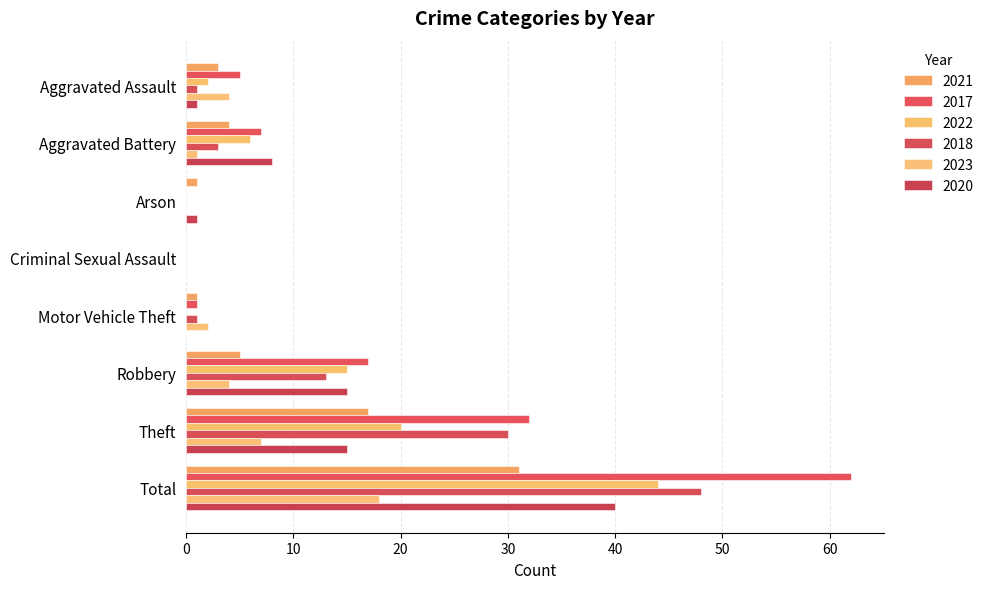

How many data points does each series have?

8